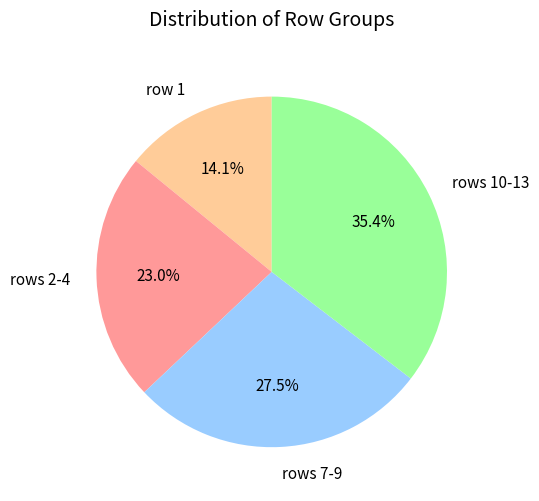

Is there a majority slice in this chart?

No